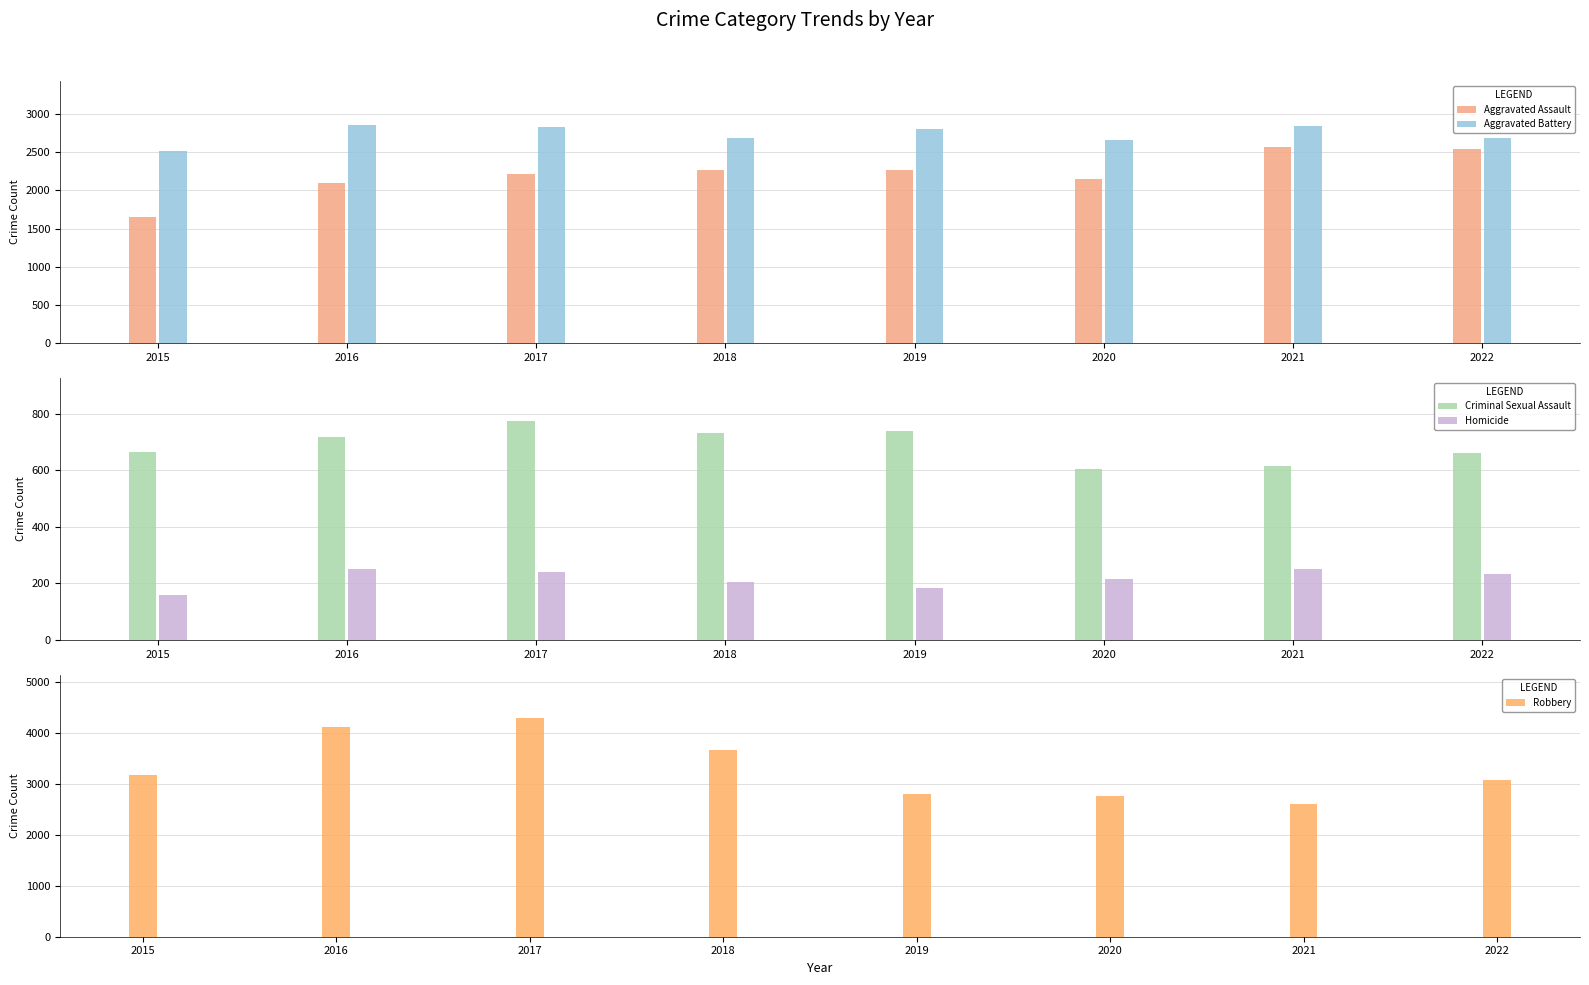

How many data points in Criminal Sexual Assault are above 718?

3